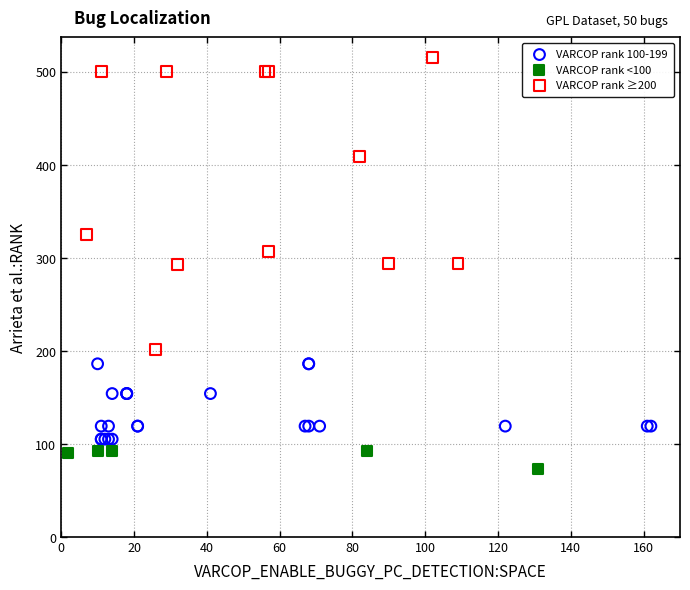

Which series has the widest spread of Y values?

VARCOP rank ≥200